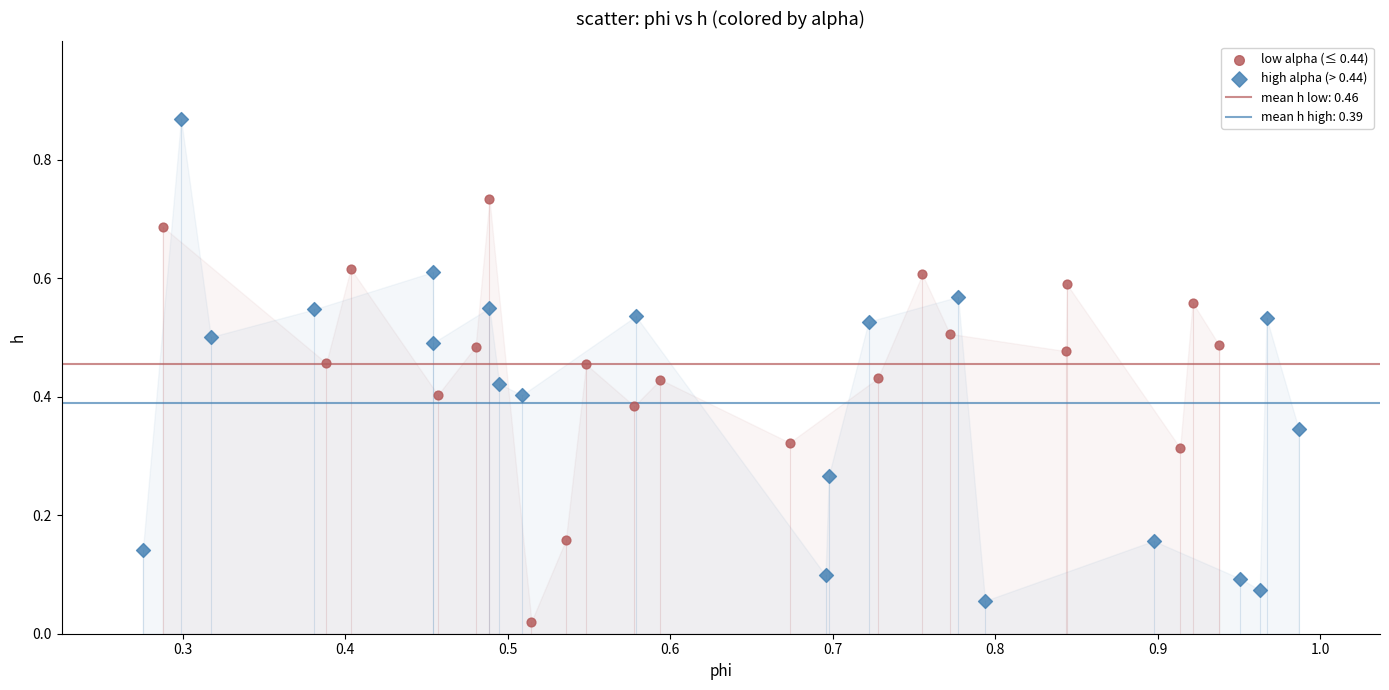

Which series has the largest Y range (max minus min)?

high alpha (> 0.44)